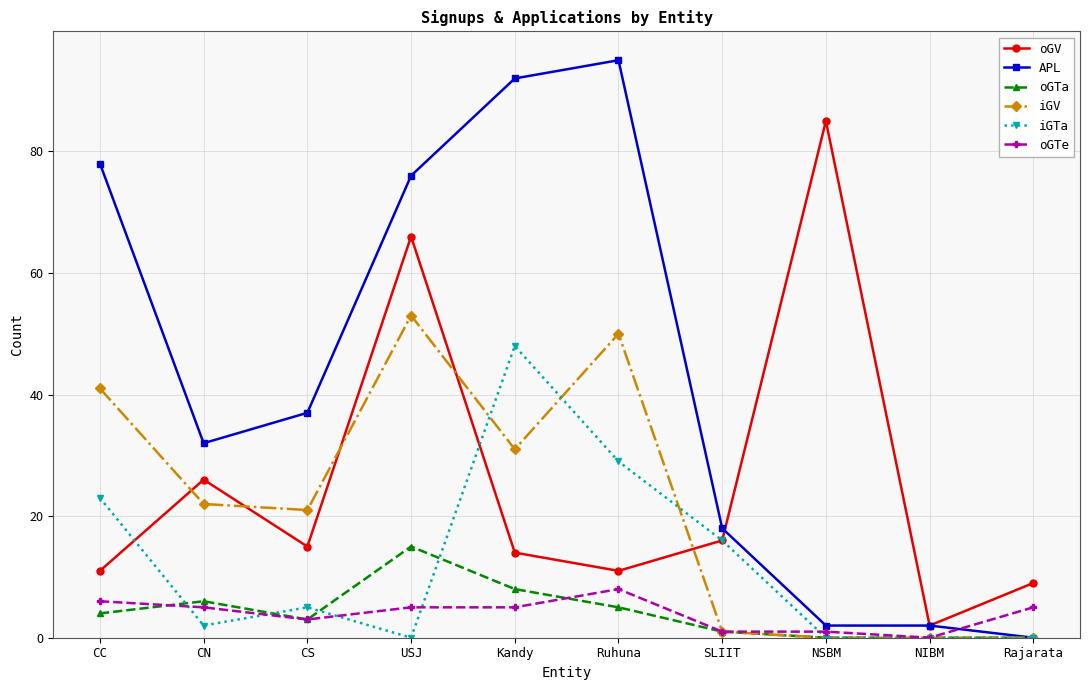

True or false: iGV and iGTa intersect in this chart.

True